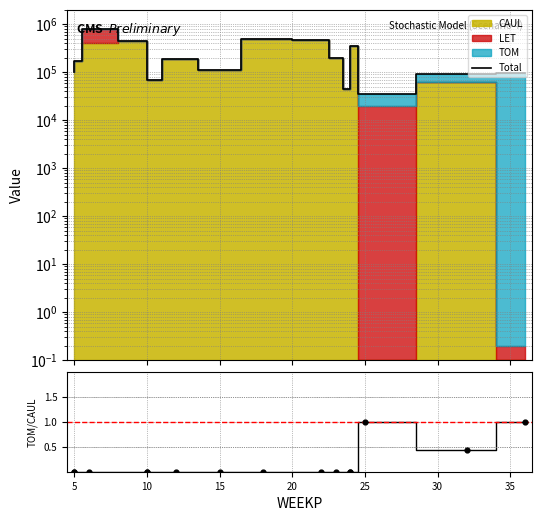

At how many categories does at least one series exceed 428101?

4